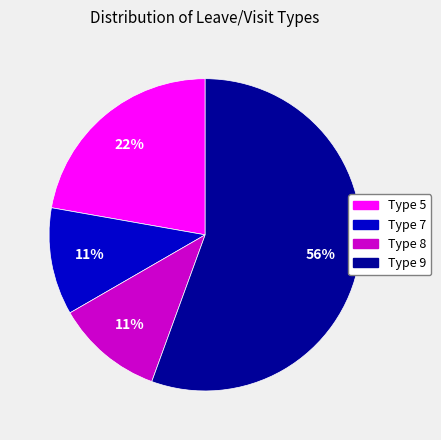

Which slice is the largest?

Type 9